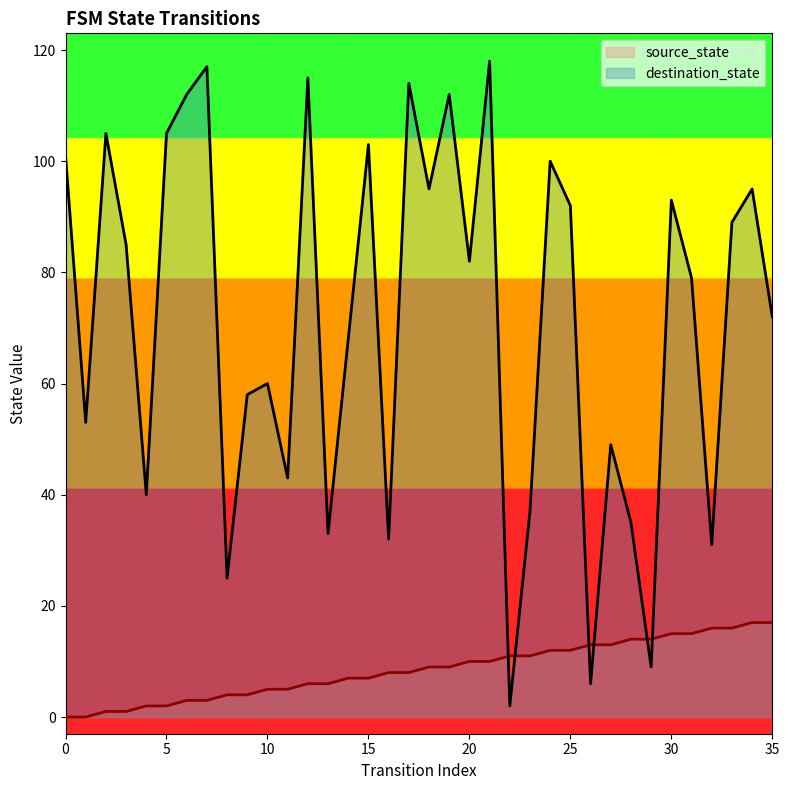

How many lines are shown in the chart?

2